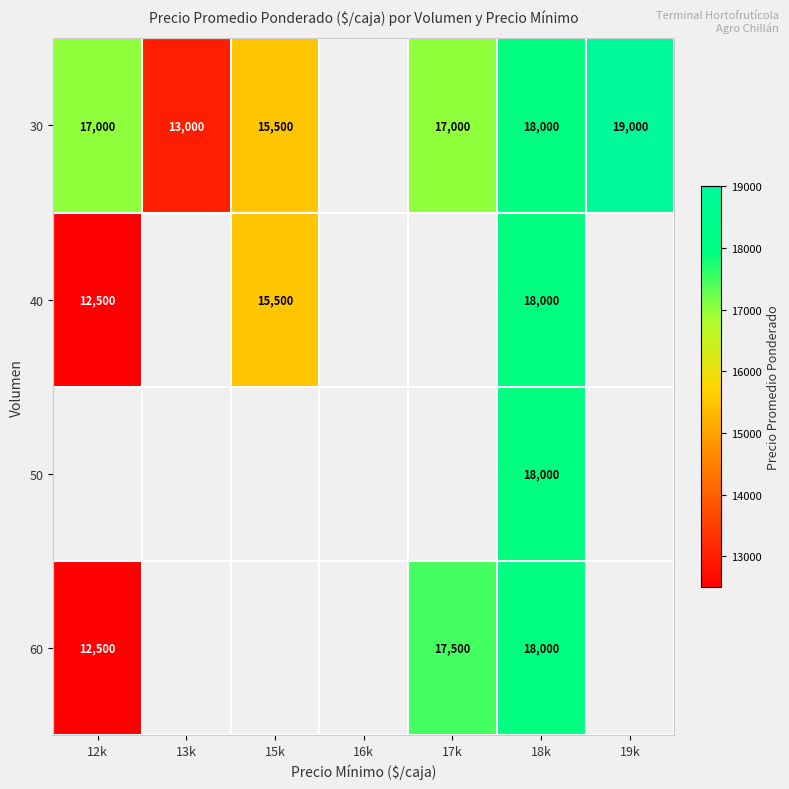

The value of 40 at 15k is 6063. True or false?

False